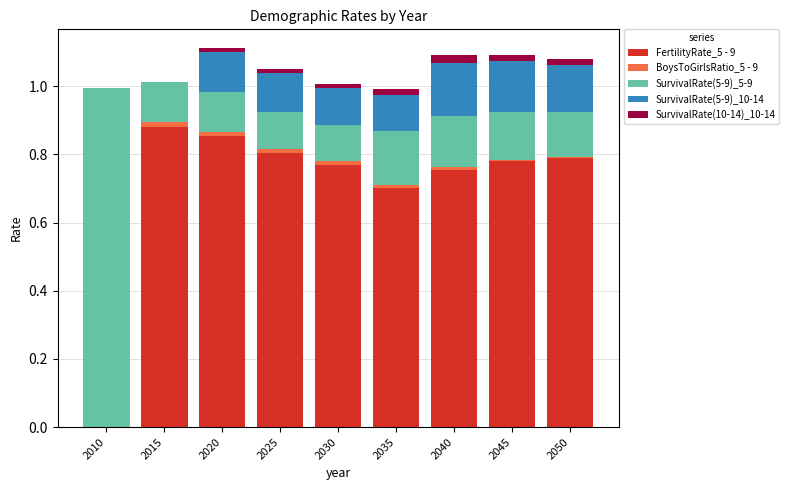

What are all the series names shown in the legend?

FertilityRate_5 - 9, BoysToGirlsRatio_5 - 9, SurvivalRate(5-9)_5-9, SurvivalRate(5-9)_10-14, SurvivalRate(10-14)_10-14